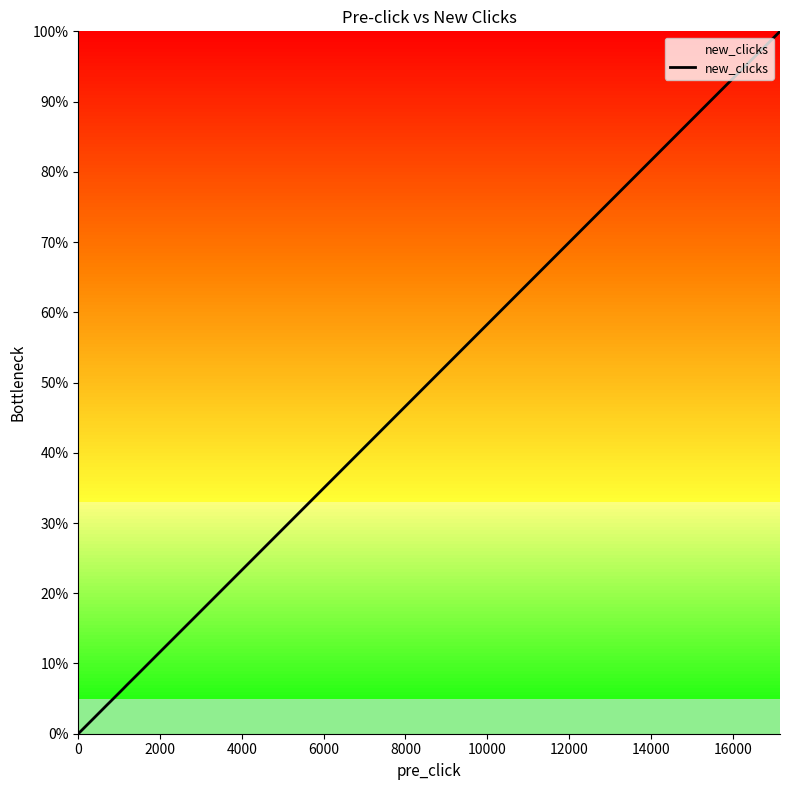

The value at 36 is 15.3. True or false?

False